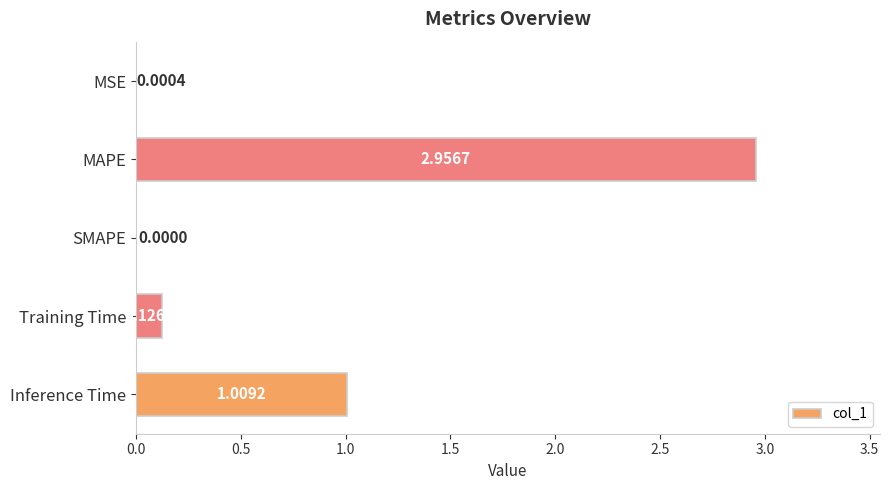

At which category does the chart reach its peak across all series?

MAPE